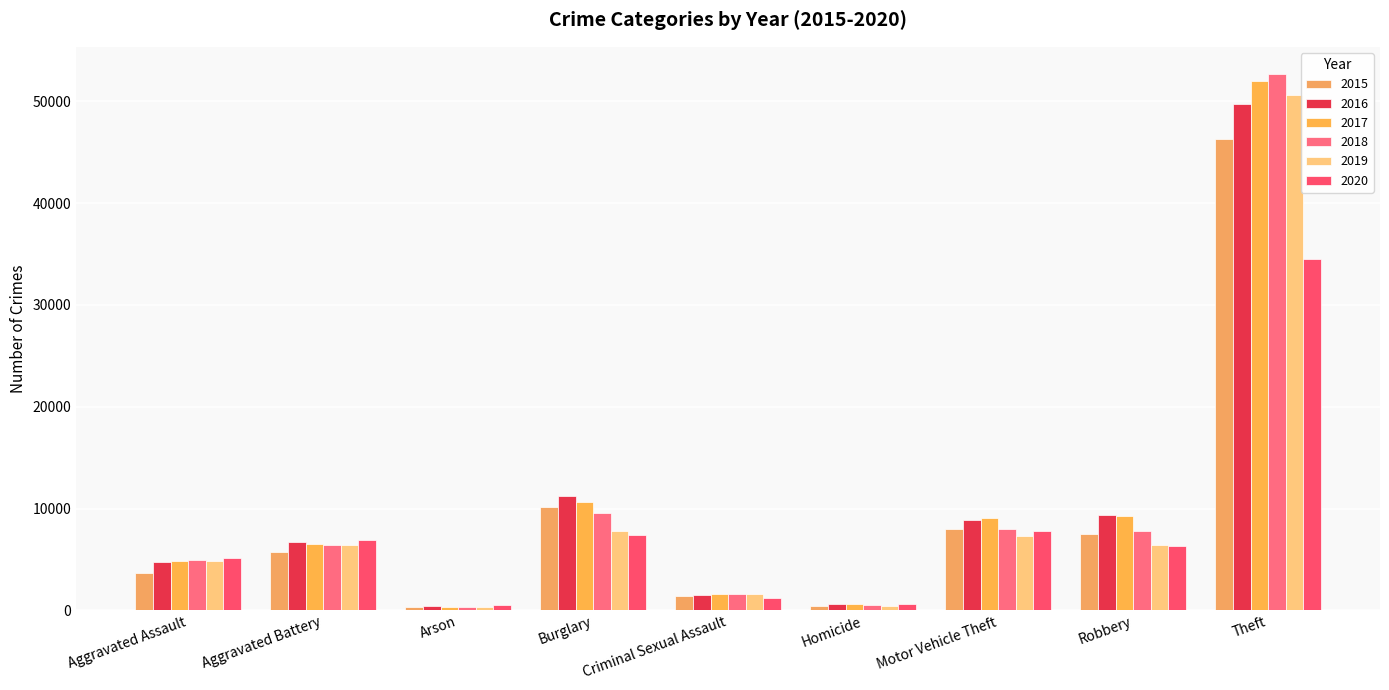

How many data points in 2017 are less than 6566?

4